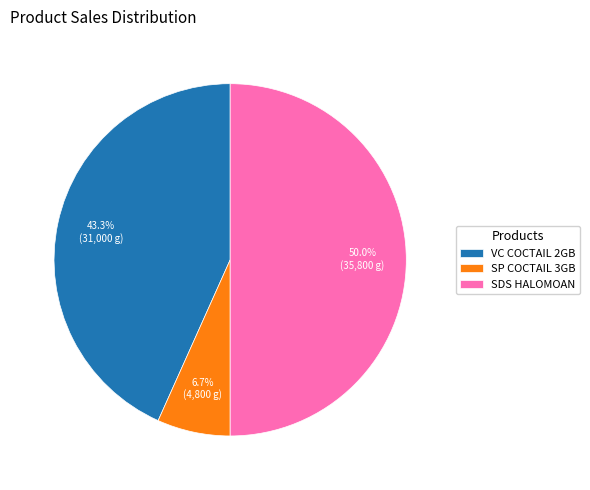

What is the largest slice in the pie chart?

SDS HALOMOAN